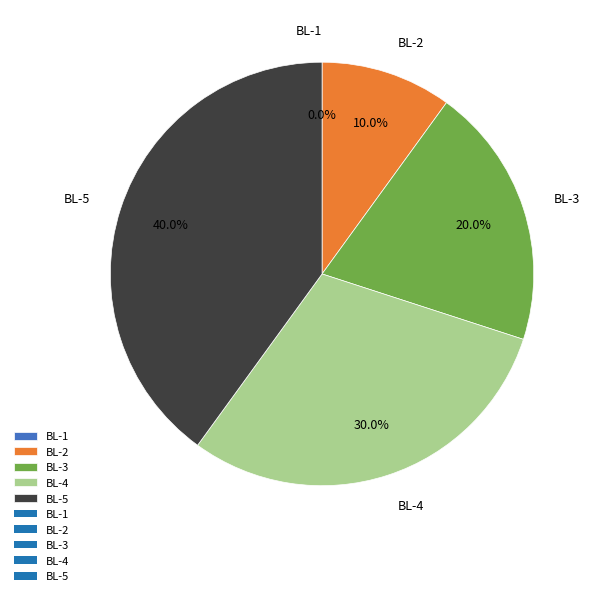

Combined, do BL-4 and BL-2 account for over 50%?

No